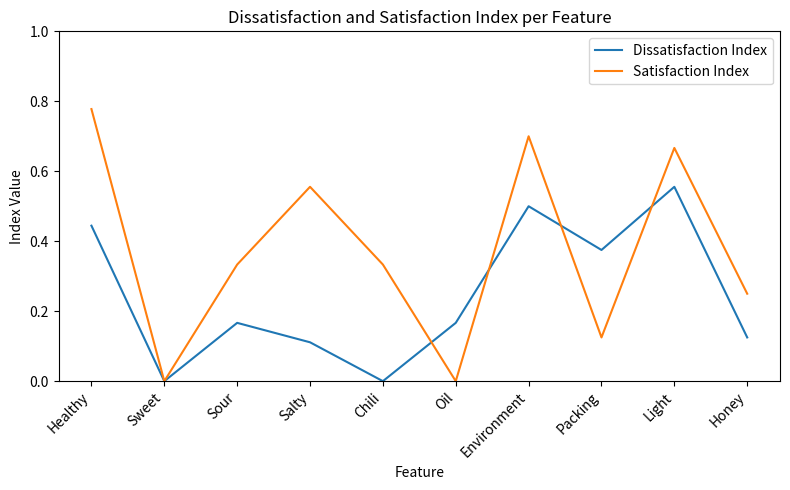

Which label corresponds to the largest value in the chart?

Healthy